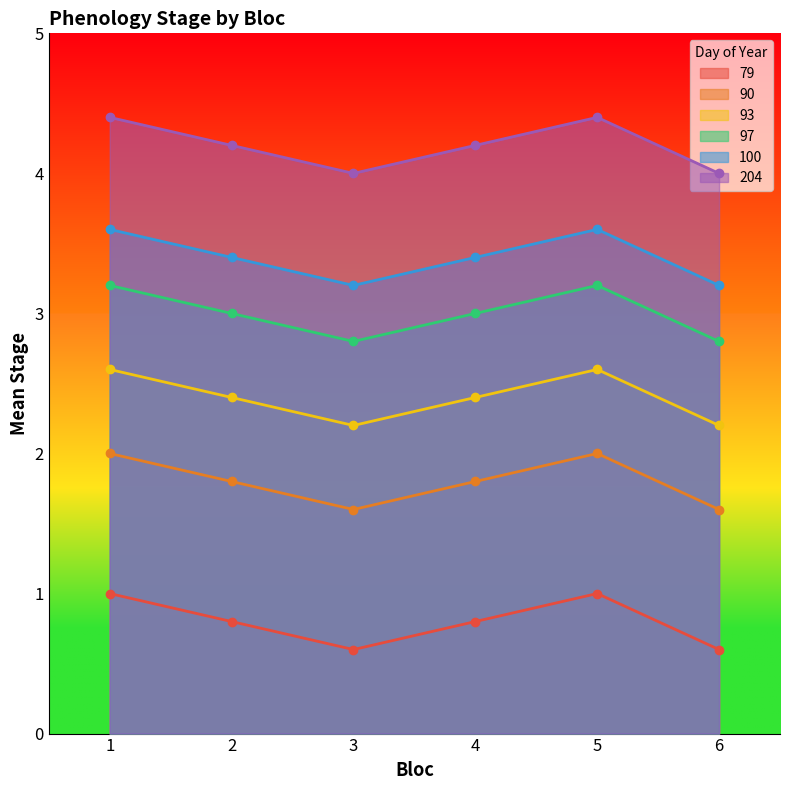

True or false: 90 and 100 intersect in this chart.

False